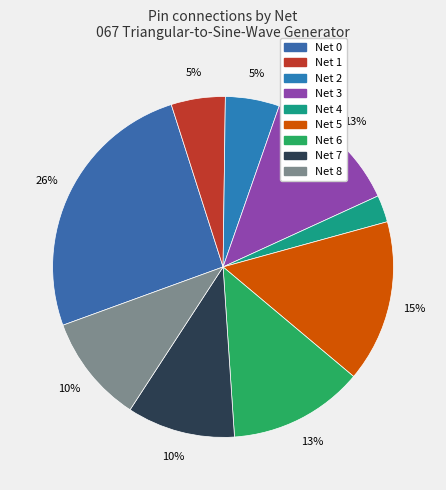

How many segments does this pie chart have?

9